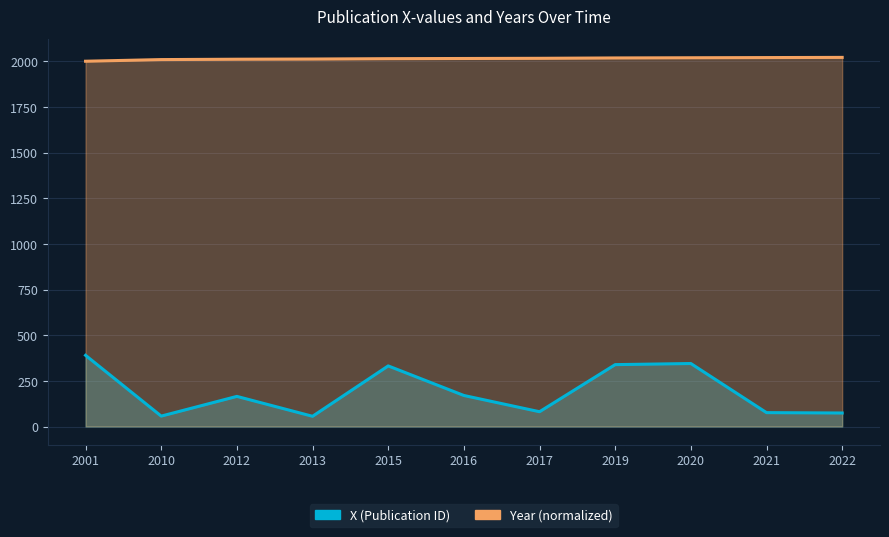

What are all the series names shown in the legend?

X (Publication ID), Year (normalized)